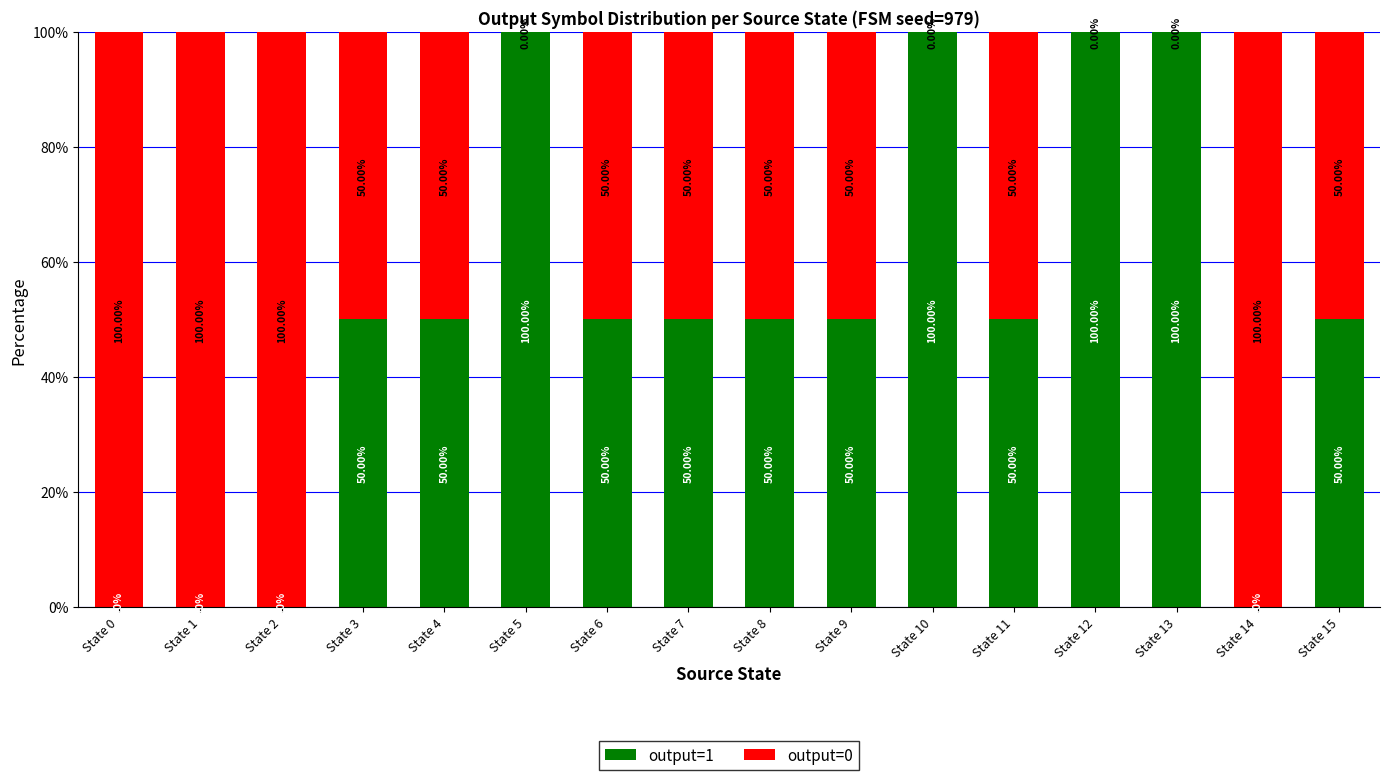

Are the bars horizontal?

No